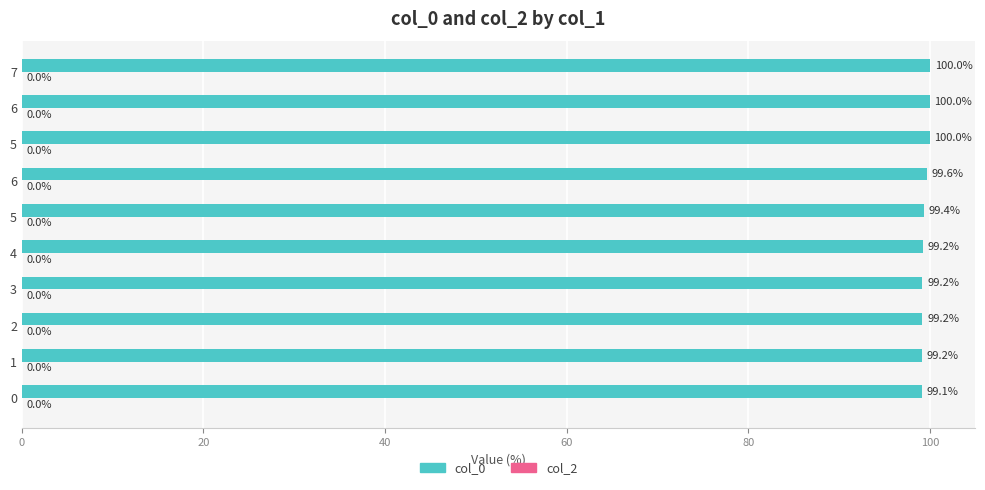

How many bars are there in total?

10